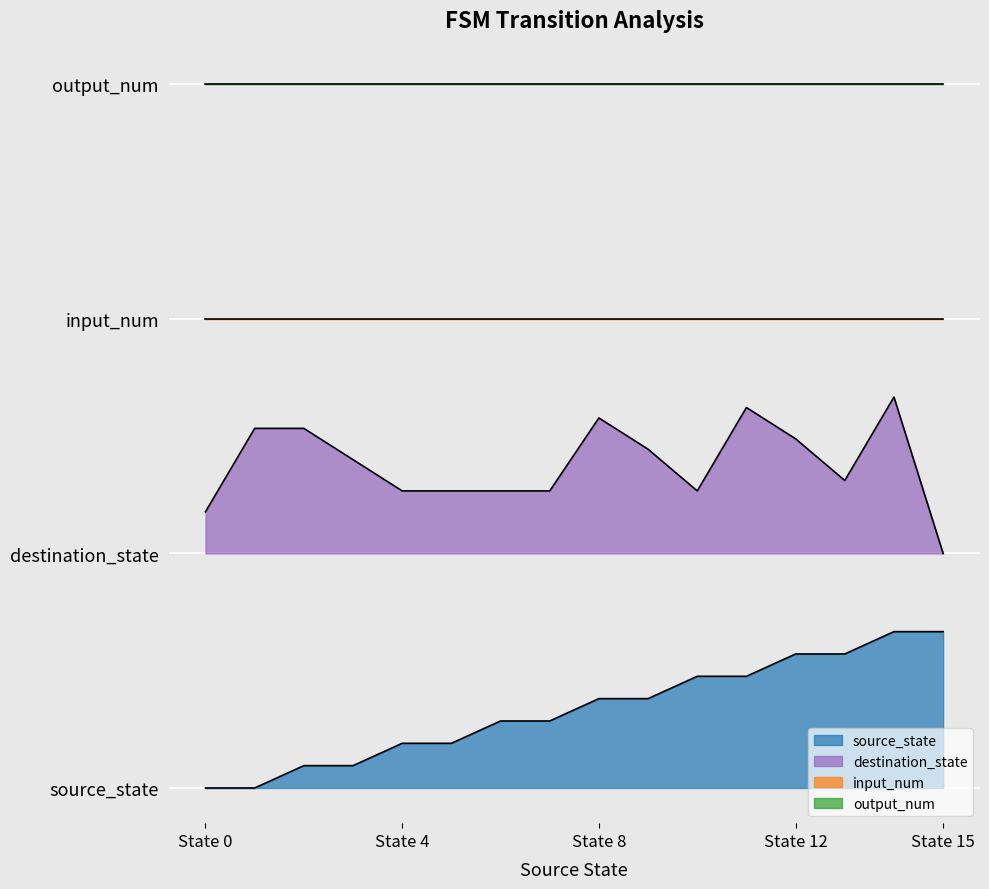

Reading left to right, transcribe all the data shown in this chart.

source_state: 0.0	0.0	1.7	1.7	3.4	3.4	5.1	5.1	6.9	6.9	8.6	8.6	10.3	10.3	12.0	12.0
destination_state: 21.2	27.6	27.6	25.2	22.8	22.8	22.8	22.8	28.4	26.0	22.8	29.2	26.8	23.6	30.0	18.0